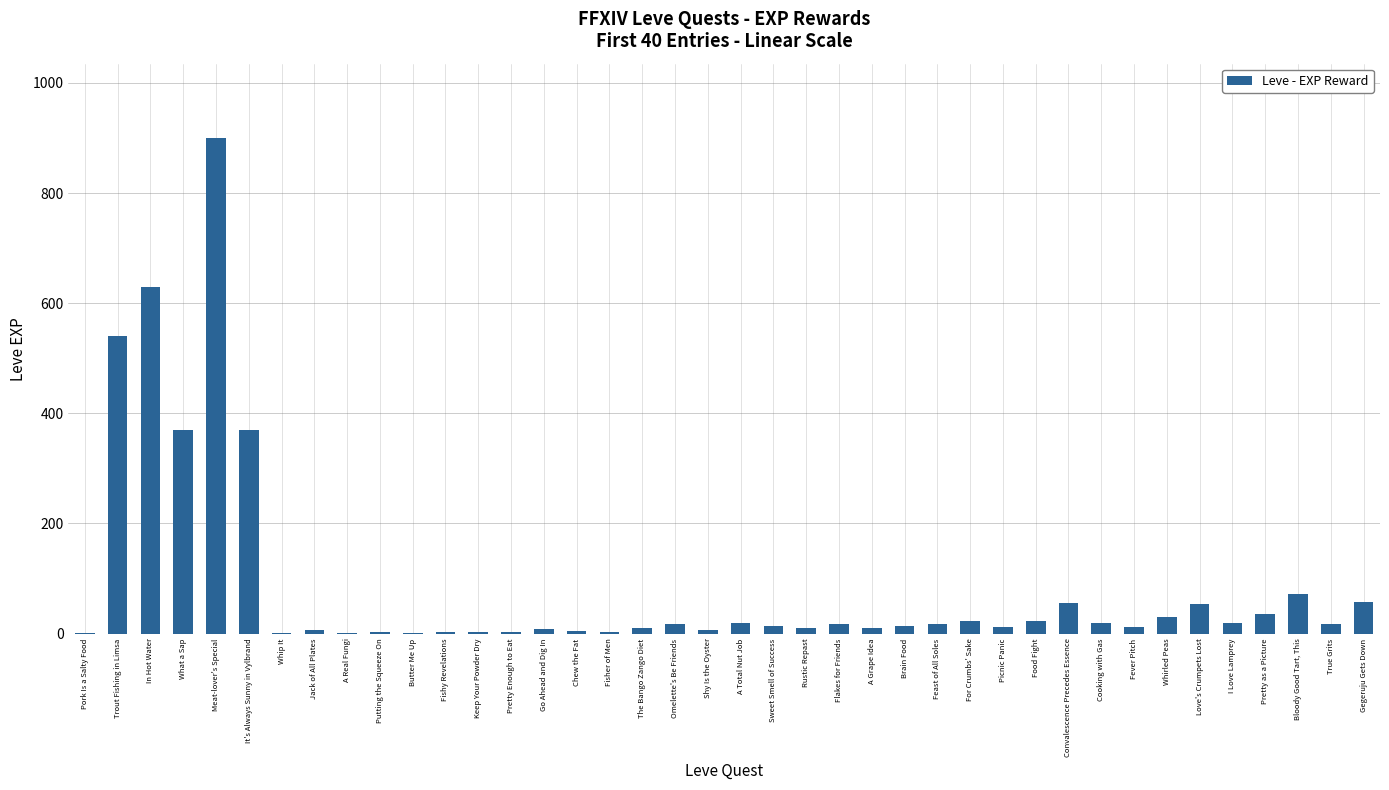

Between Convalescence Precedes Essence and Flakes for Friends, which is larger?

Convalescence Precedes Essence